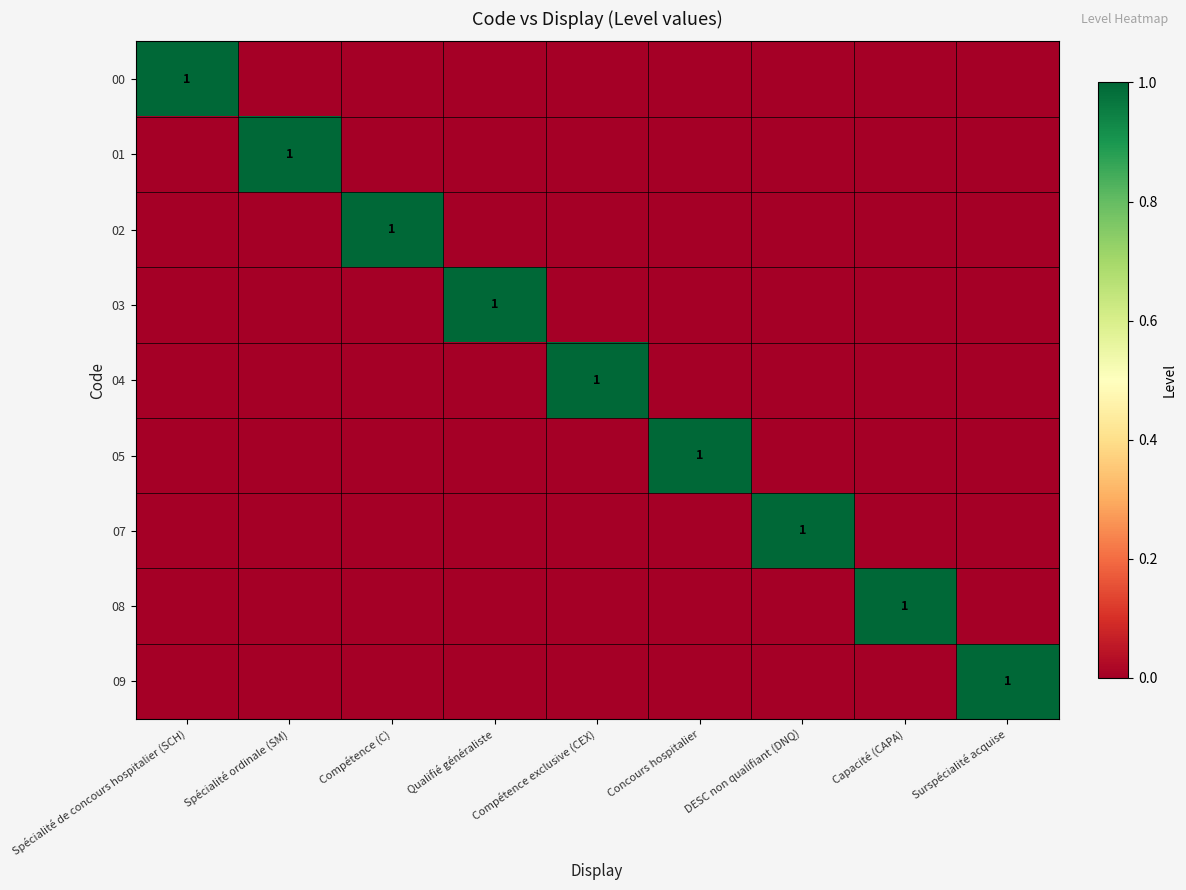

The value of 08 at Capacité (CAPA) is 1. True or false?

True